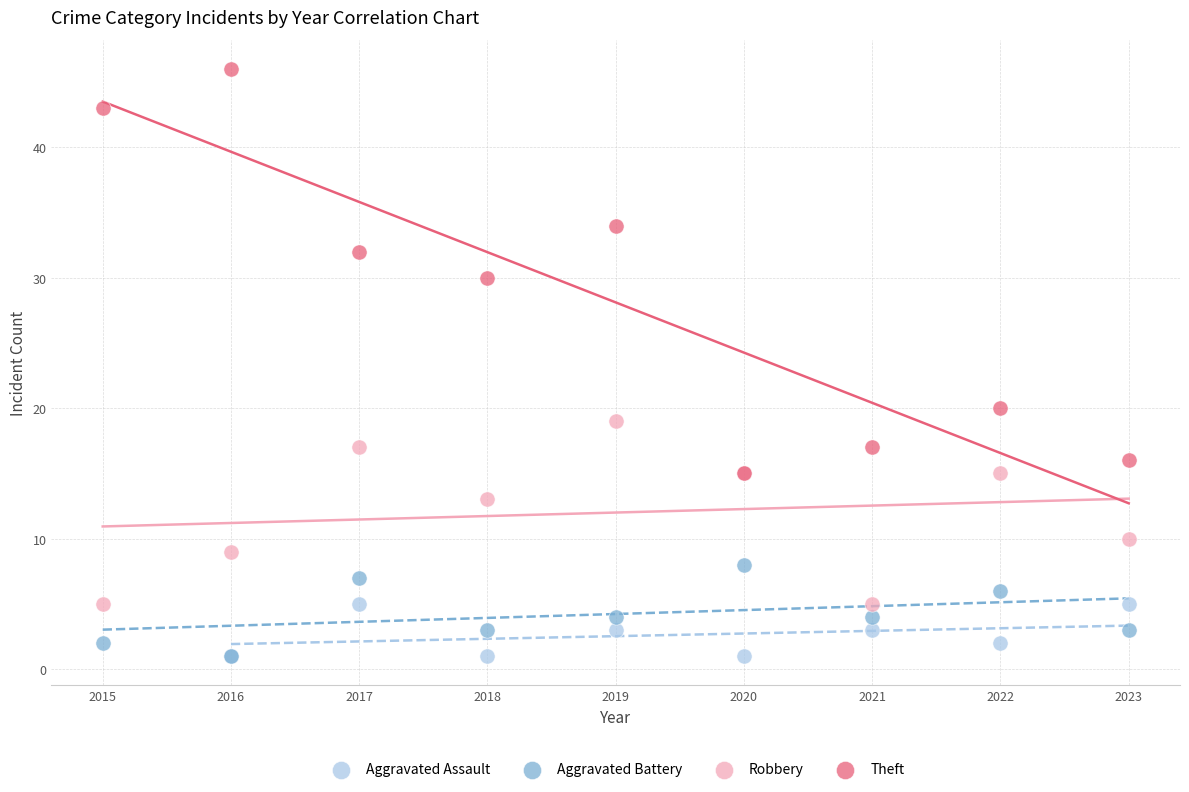

Which series has the largest Y range (max minus min)?

Theft